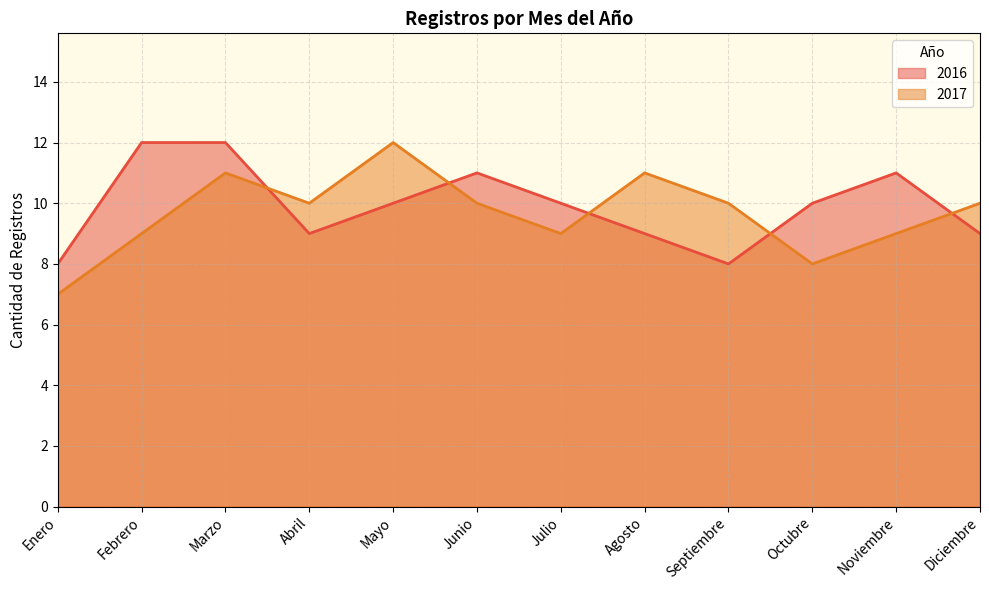

Reading left to right, transcribe all the data shown in this chart.

2016: Enero=8	Febrero=12	Marzo=12	Abril=9	Mayo=10	Junio=11	Julio=10	Agosto=9	Septiembre=8	Octubre=10	Noviembre=11	Diciembre=9
2017: Enero=7	Febrero=9	Marzo=11	Abril=10	Mayo=12	Junio=10	Julio=9	Agosto=11	Septiembre=10	Octubre=8	Noviembre=9	Diciembre=10